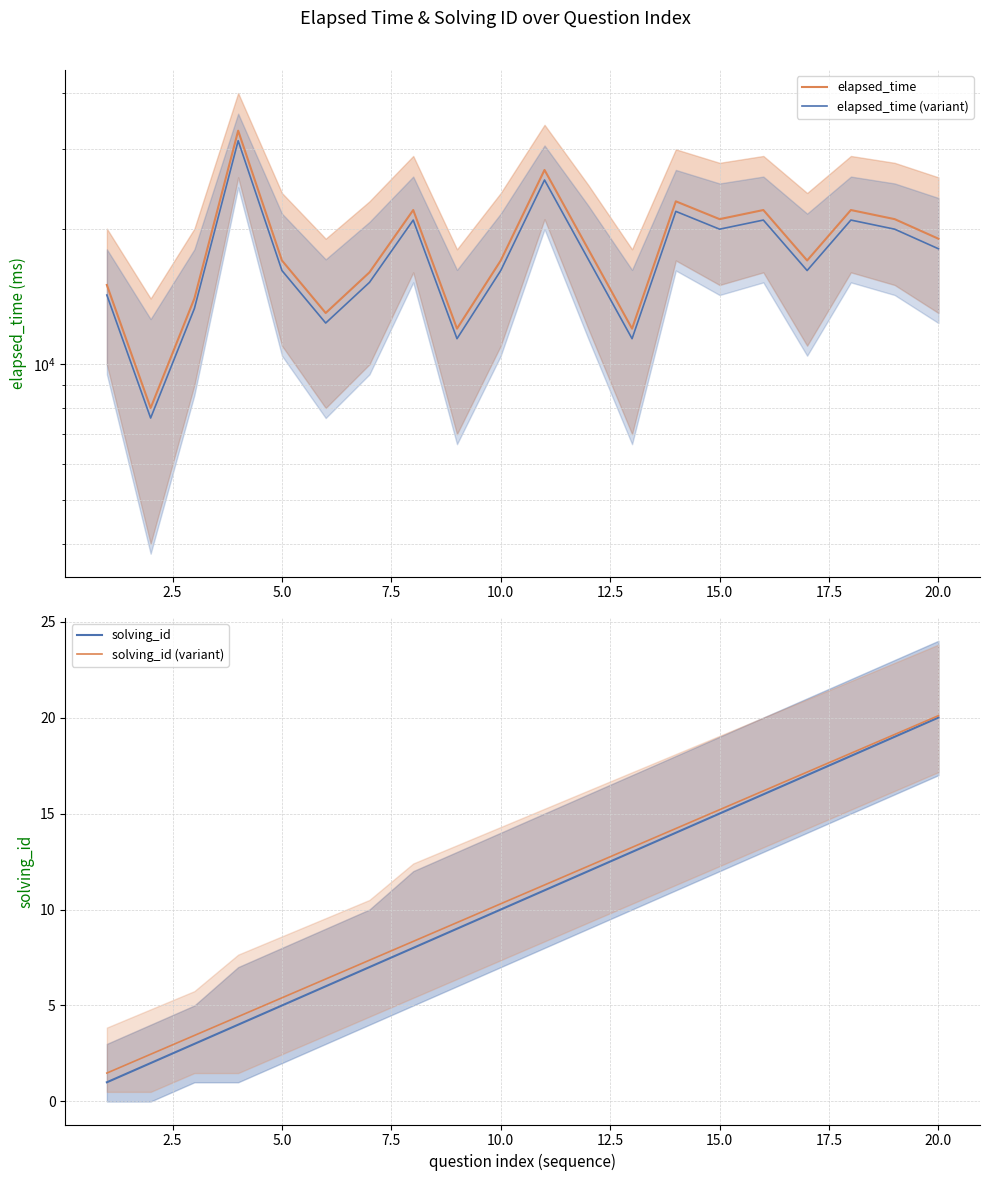

The solving_id series shows 15.4 at 10.0. True or false?

False